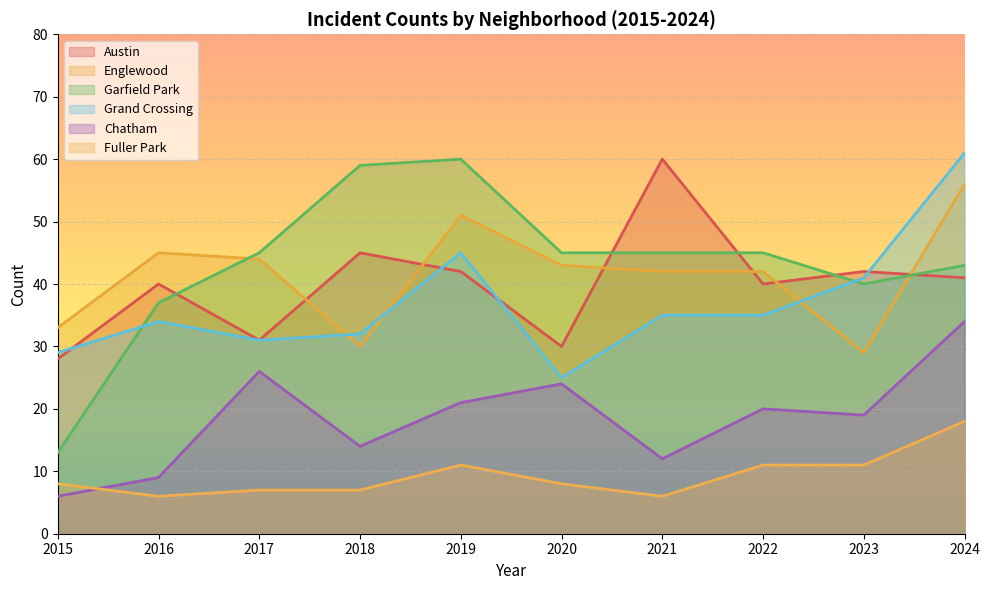

What is the maximum value shown in the chart?

61